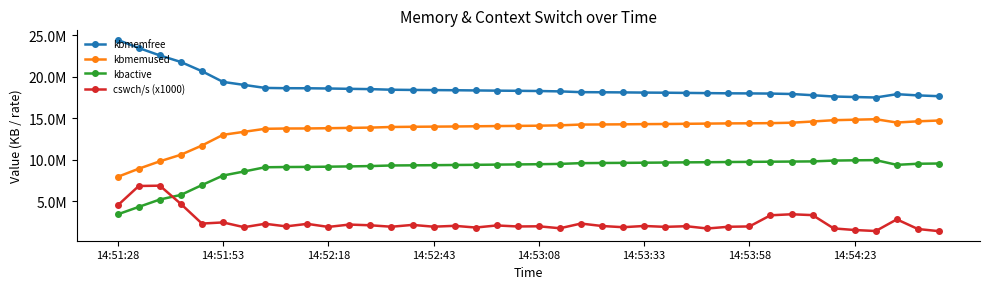

Is this an area chart (filled region under the line)?

No